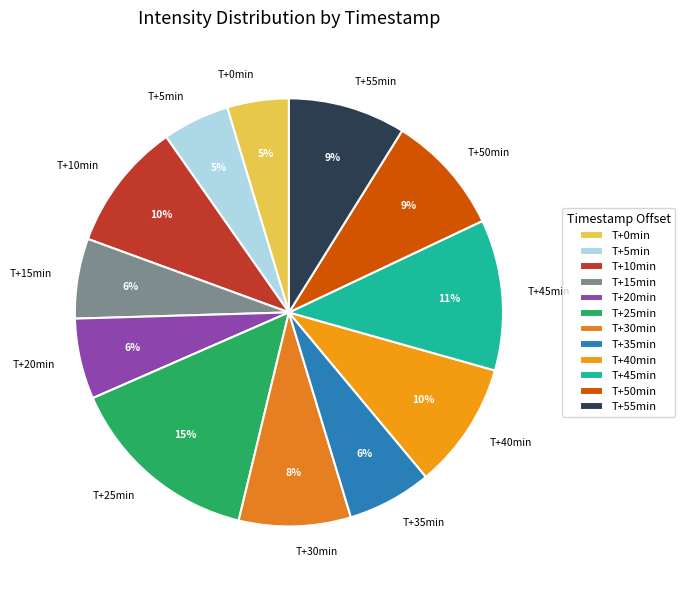

Which category has the biggest portion of the pie?

T+25min